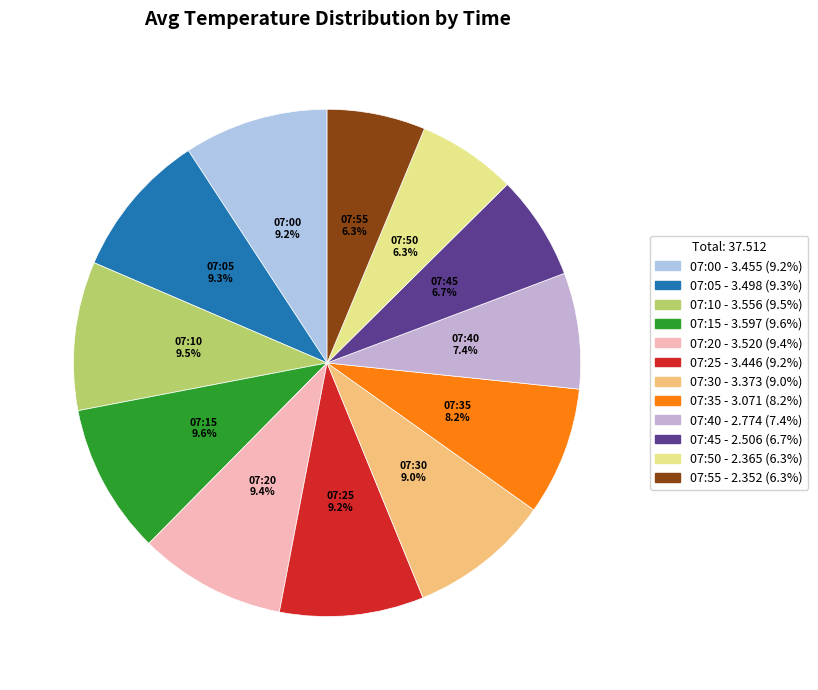

To the nearest percent, what is the average slice percentage?

8%